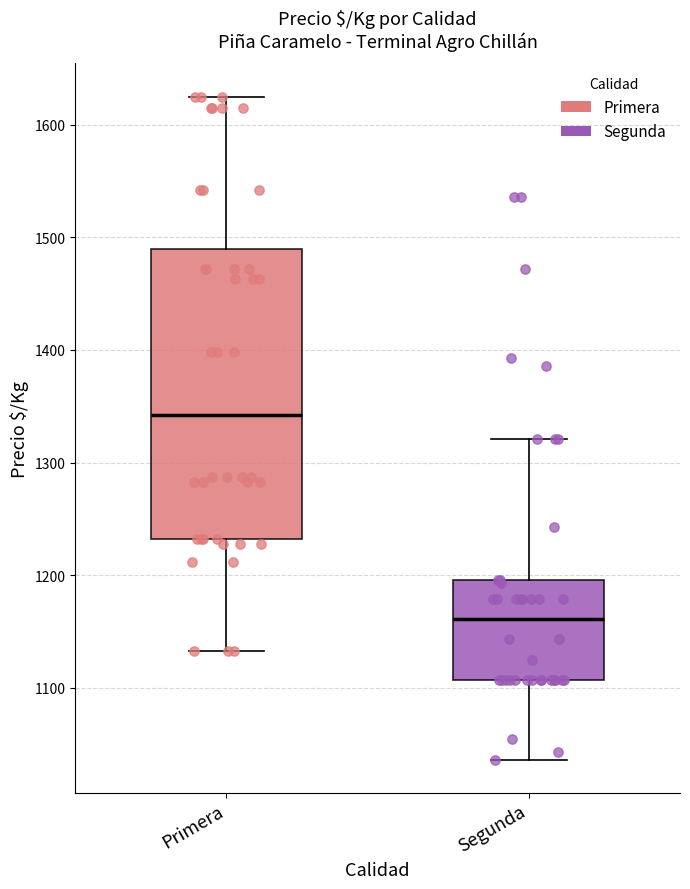

Reading left to right, read every box against the y-axis: the position of its median line, the range the box covers, and the ends of its whiskers. The values are not printed on the chart, so give them approximately, as read against the axis.

Primera: median 1340, box 1230 to 1490, whiskers 1130 to 1630
Segunda: median 1160, box 1110 to 1200, whiskers 1040 to 1320